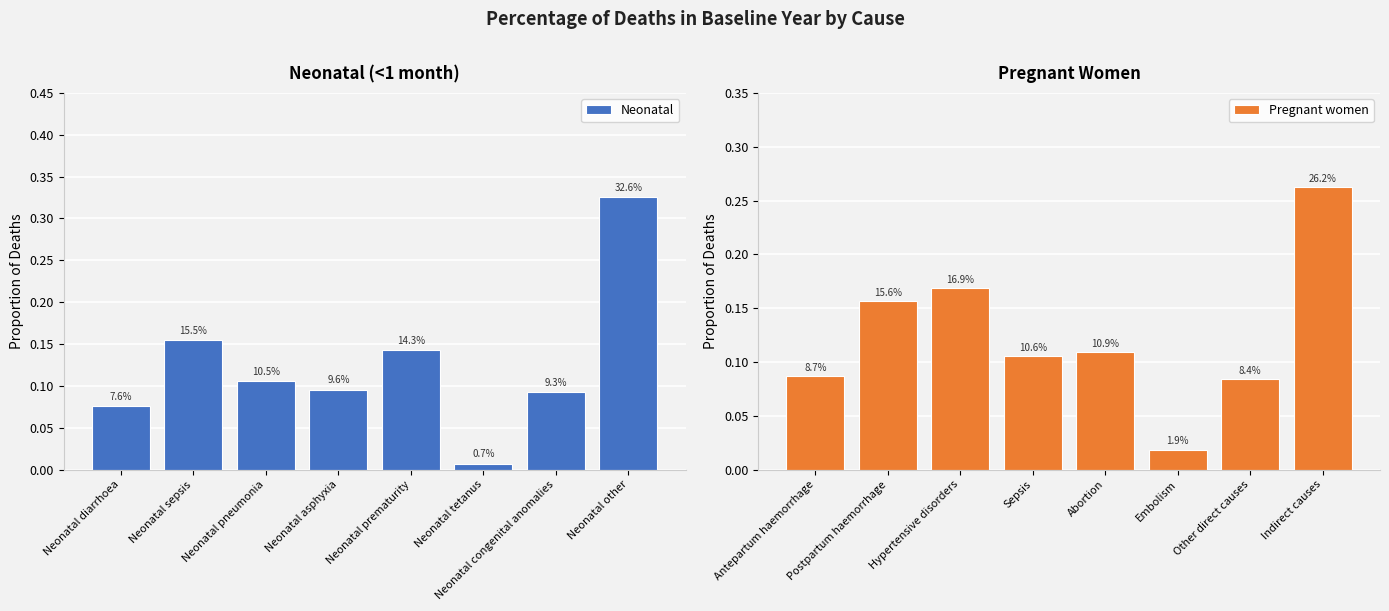

What position from the right is Neonatal prematurity?

4